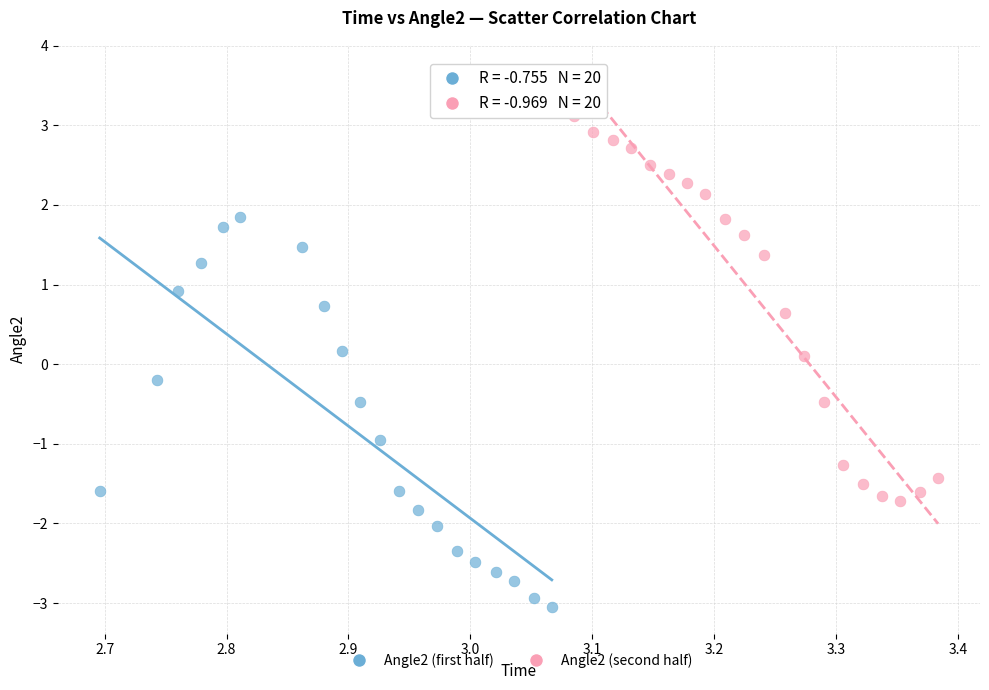

Which series contains the highest Y value?

Angle2 (second half)